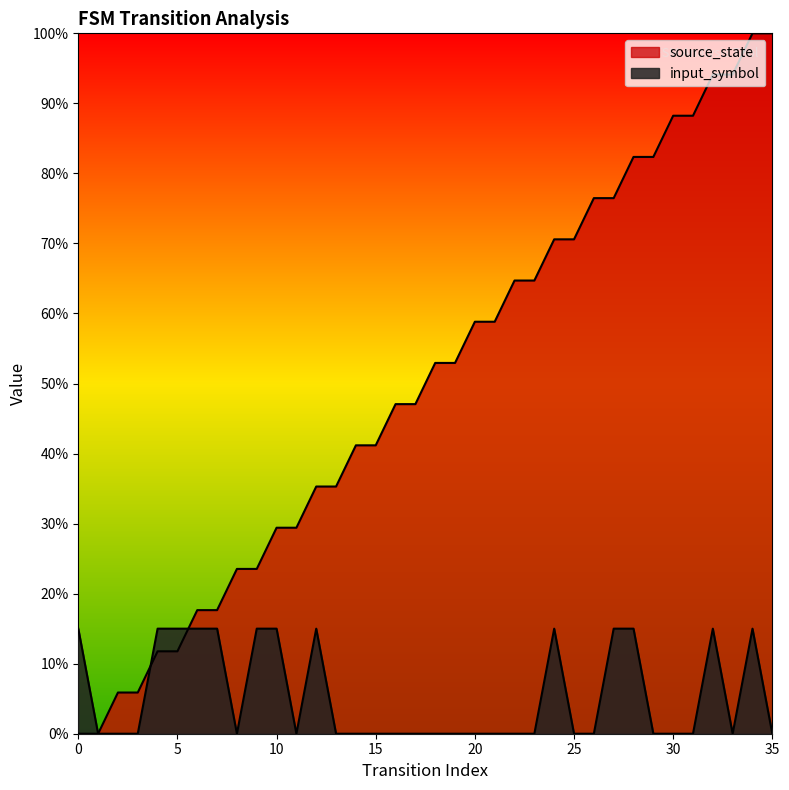

Where is the first local minimum for input_symbol_num?

8